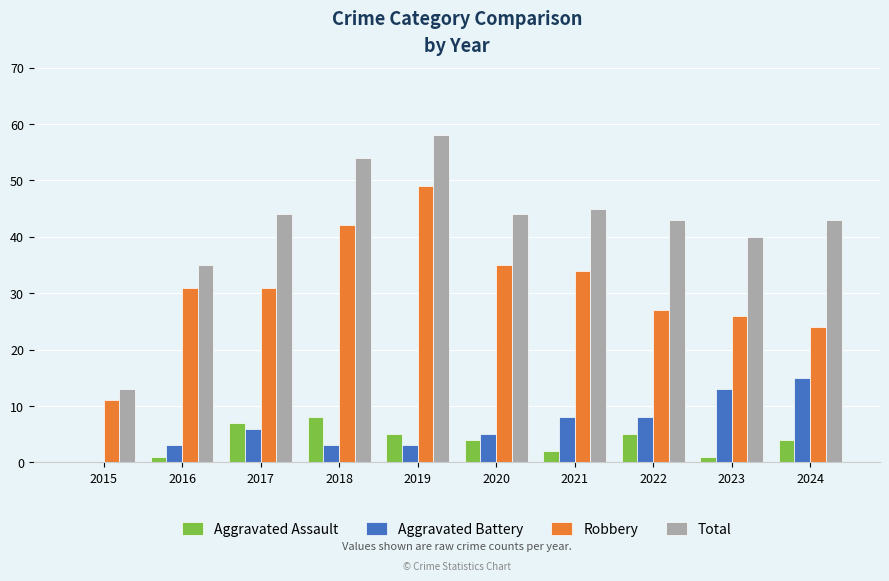

How many groups of bars are there?

10